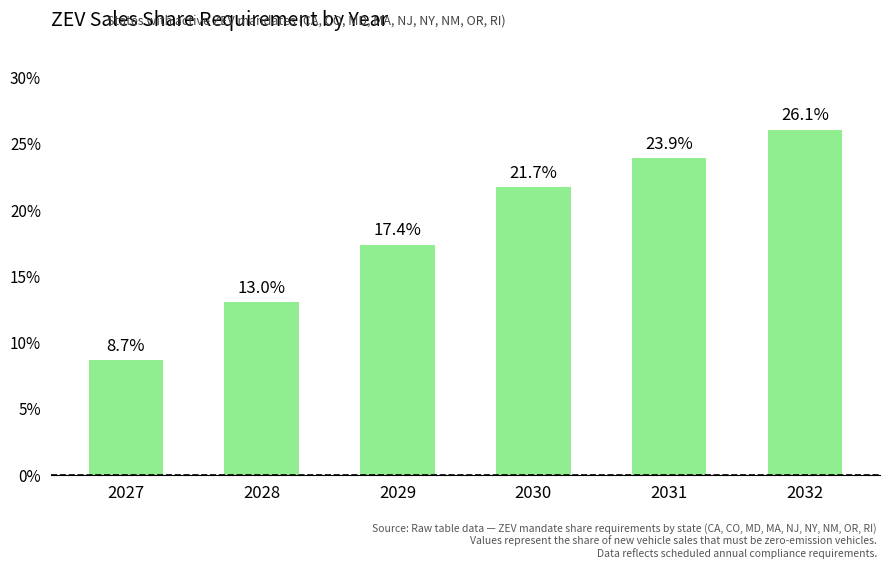

Does the chart contain any negative values?

No